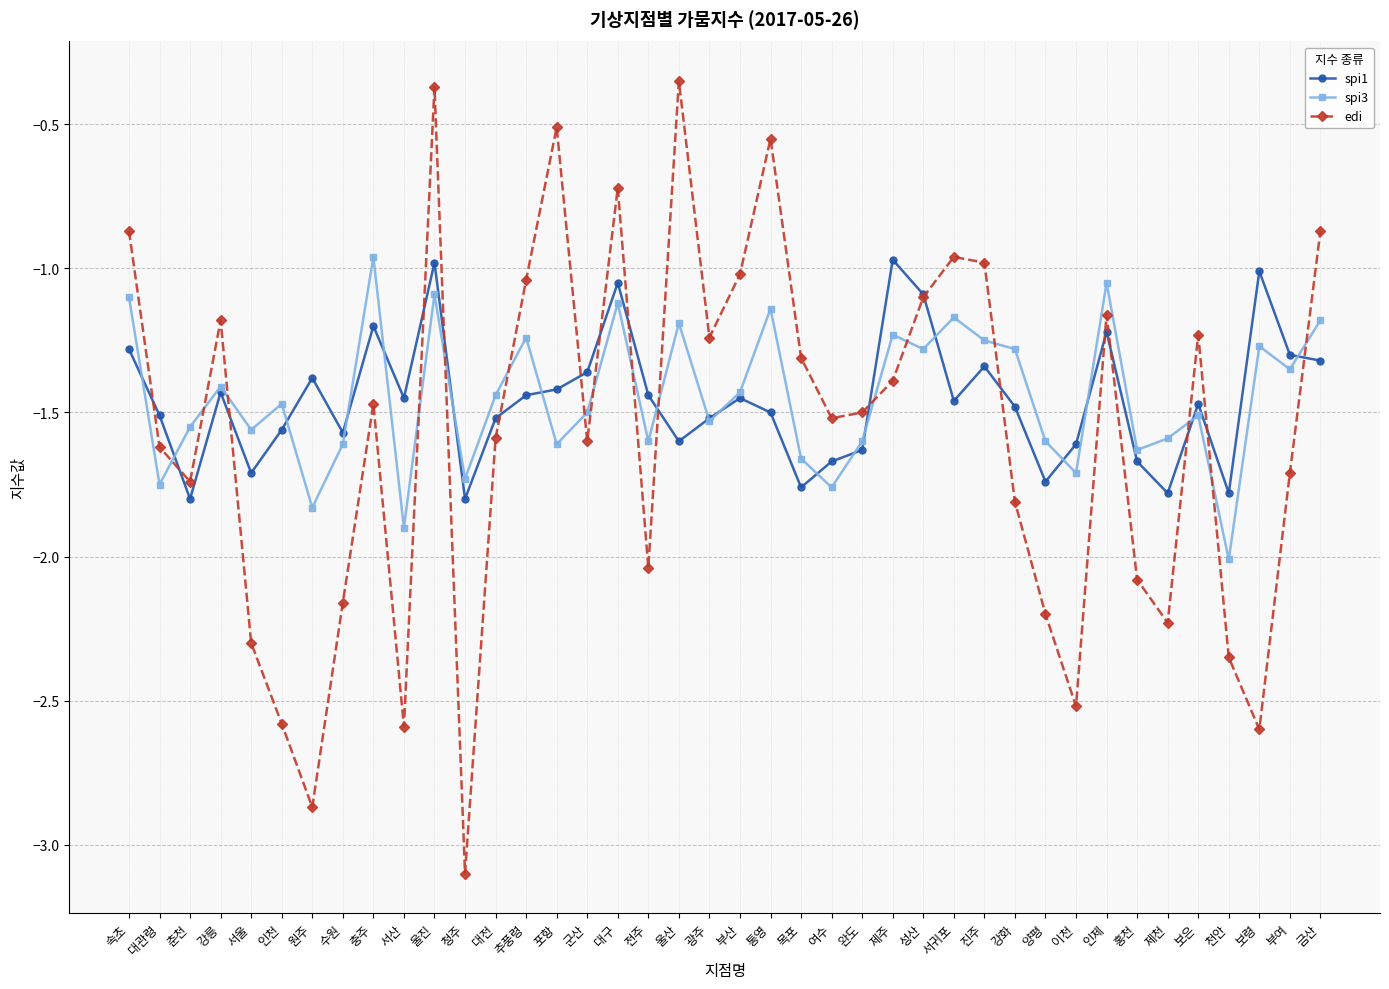

How many lines are shown in the chart?

3